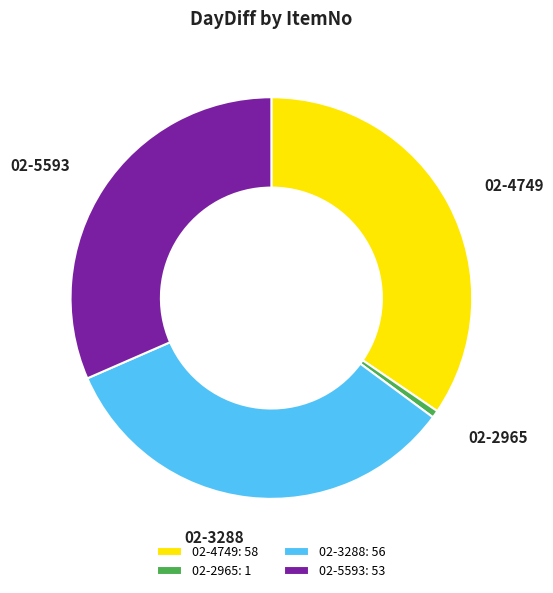

How many slices are in this pie chart?

4